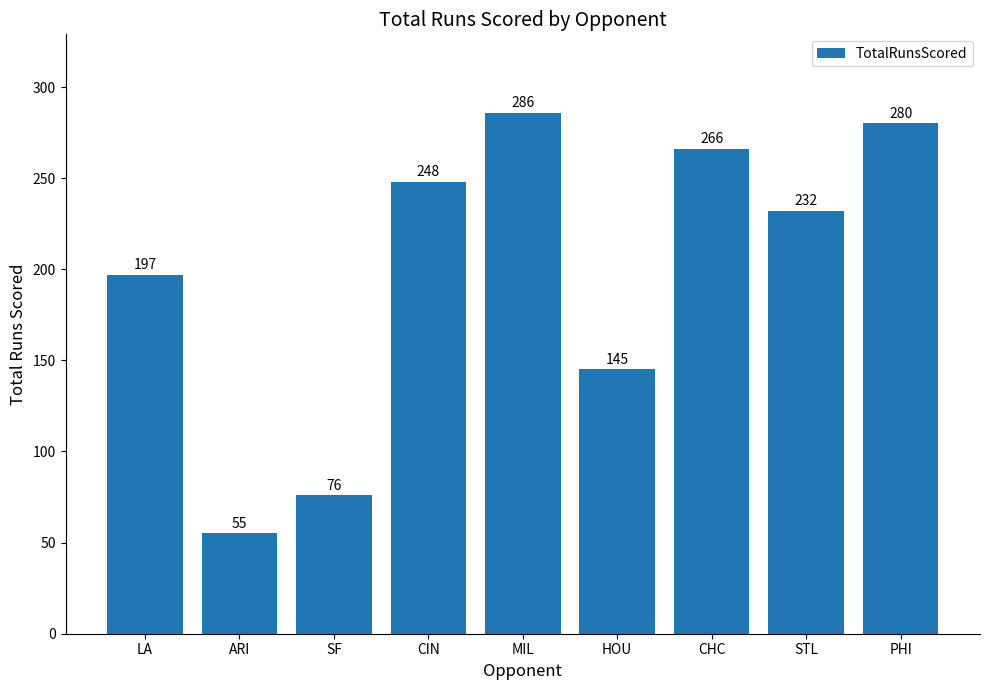

Which has a higher value, CHC or HOU?

CHC